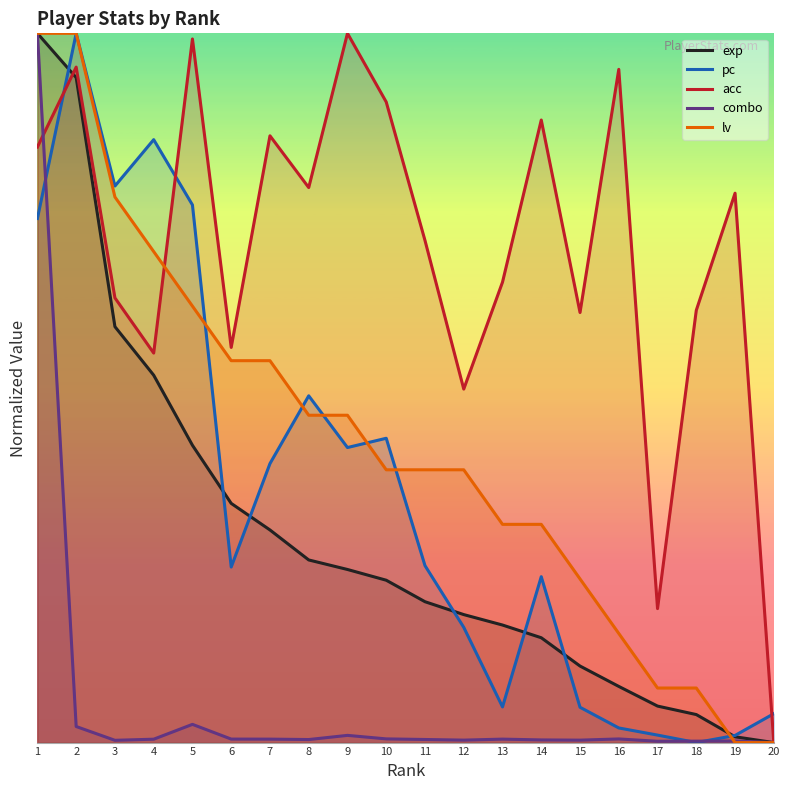

True or false: combo has more than 1 points higher than both neighbors.

True